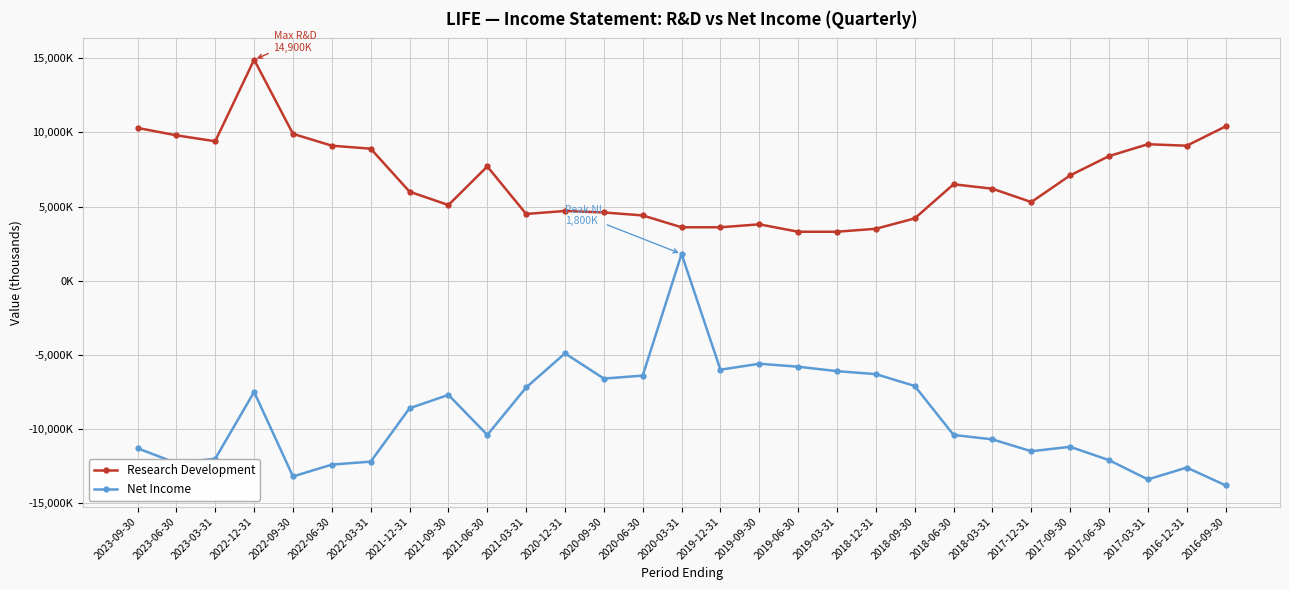

What is the difference between the highest and lowest values at 2017-12-31?

16800